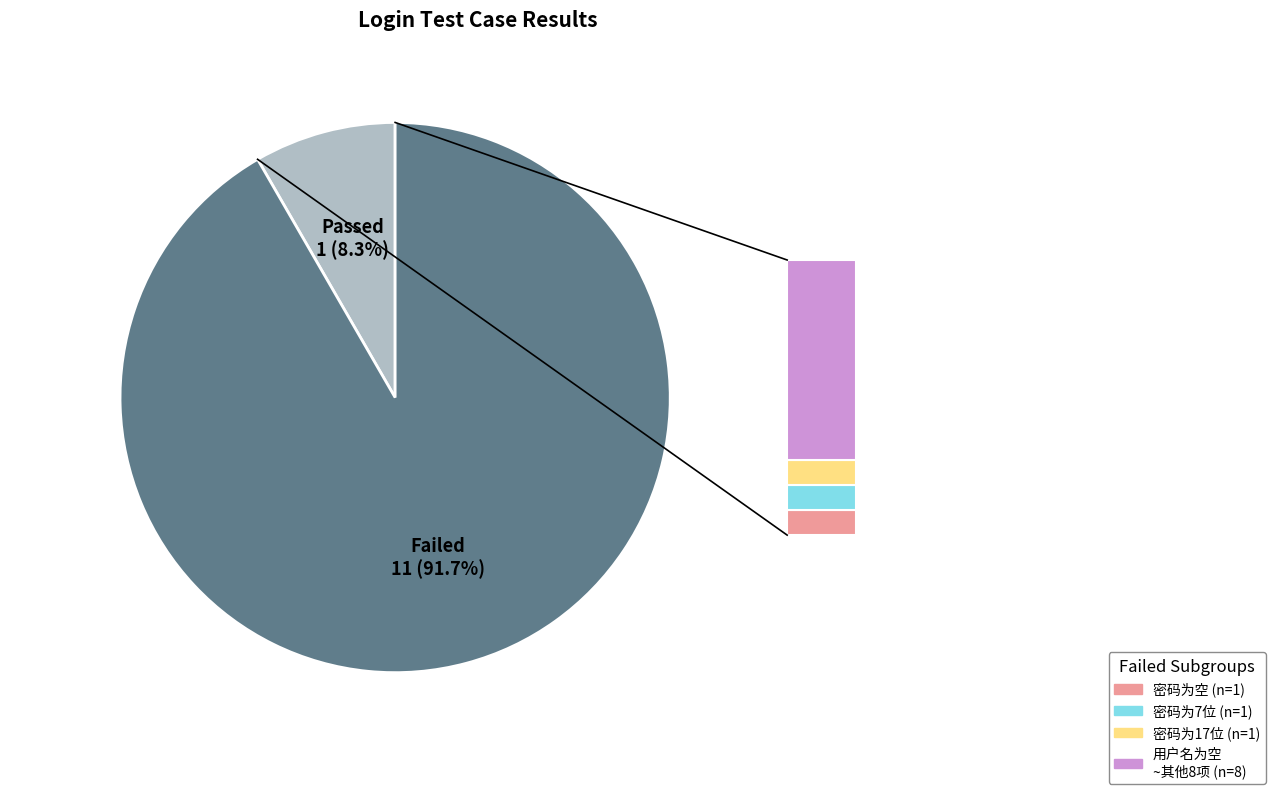

What is the change in value from Passed to Failed?

+10